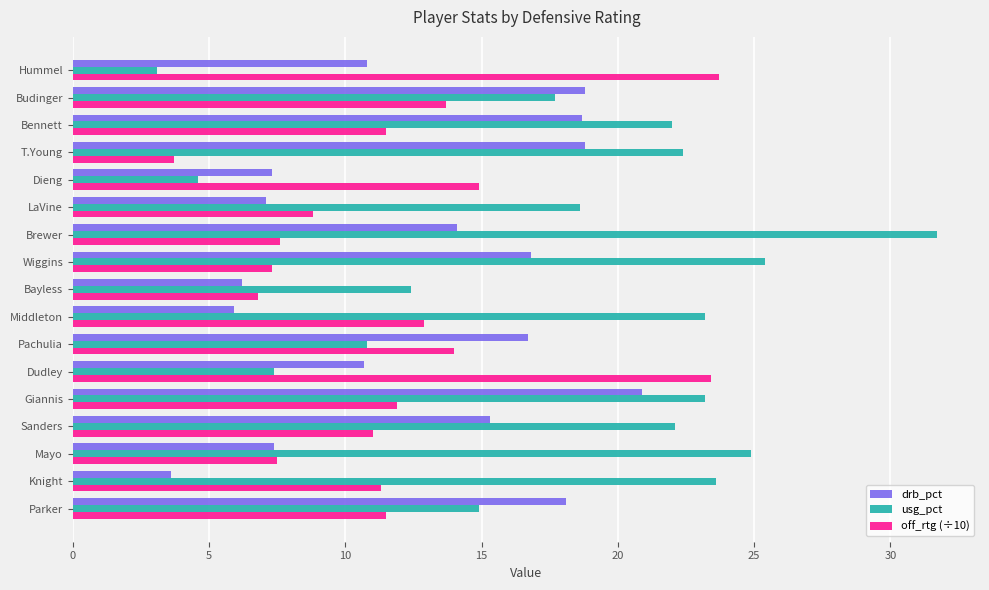

Where is usg_pct nearest to the value 17?

Budinger